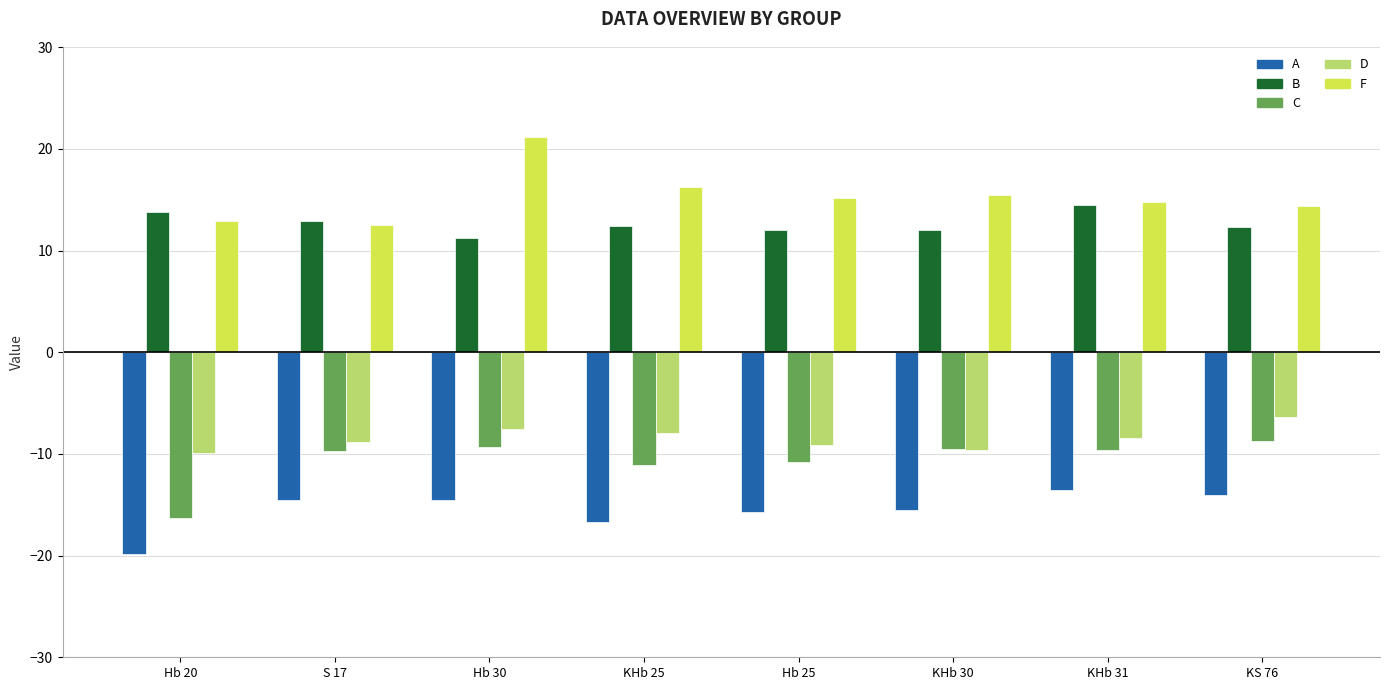

At KHb 25, list the series in order from largest to smallest.

F, B, D, C, A